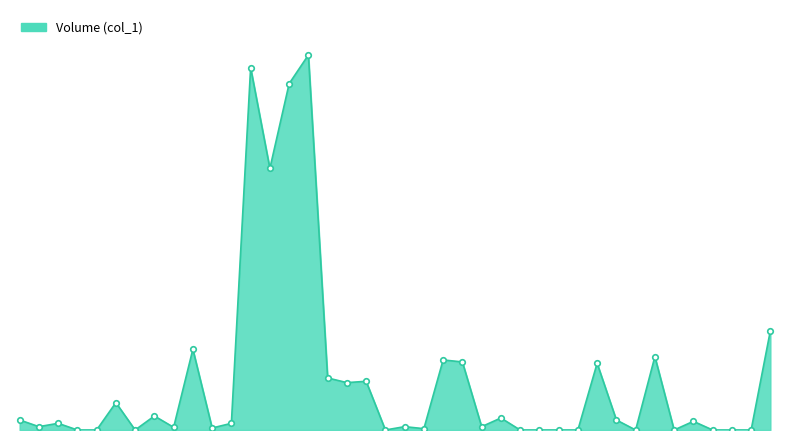

Rank the categories by value from lowest to highest.

104/07/21, 104/07/22, 104/07/24, 104/08/12, 104/08/21, 104/08/24, 104/08/25, 104/08/26, 104/08/31, 104/09/02, 104/09/04, 104/09/07, 104/09/08, 104/08/14, 104/07/30, 104/07/28, 104/07/17, 104/08/13, 104/08/19, 104/07/20, 104/07/31, 104/09/03, 104/07/16, 104/08/28, 104/08/20, 104/07/27, 104/07/23, 104/08/10, 104/08/11, 104/08/07, 104/08/27, 104/08/18, 104/08/17, 104/09/01, 104/07/29, 104/09/09, 104/08/04, 104/08/05, 104/08/03, 104/08/06